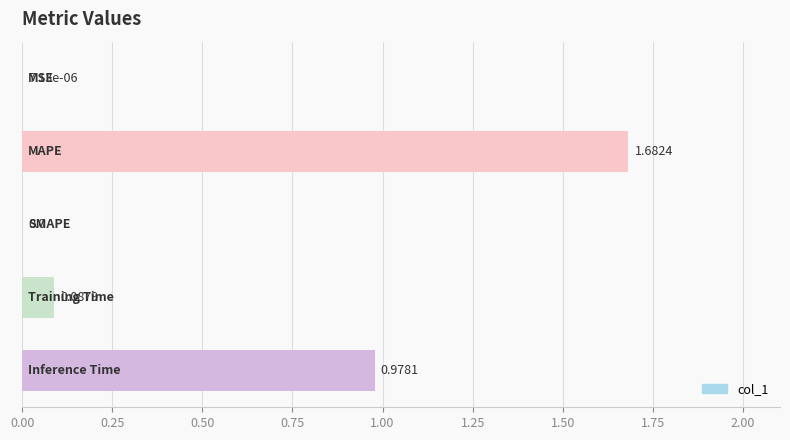

What is the sum of all values?

2.7